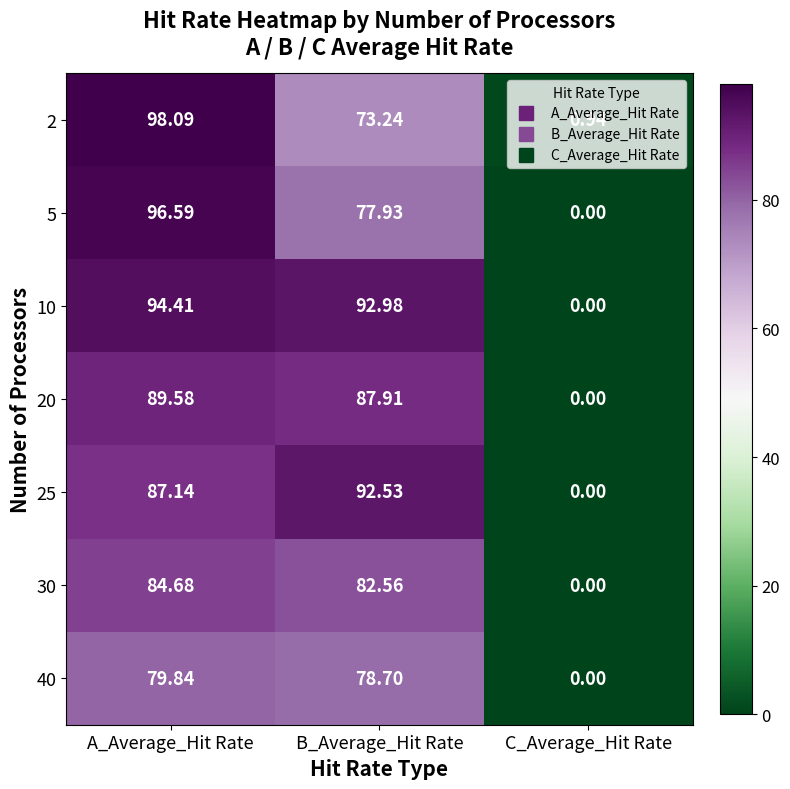

At which category is the sum across all series the highest?

A_Average_Hit Rate